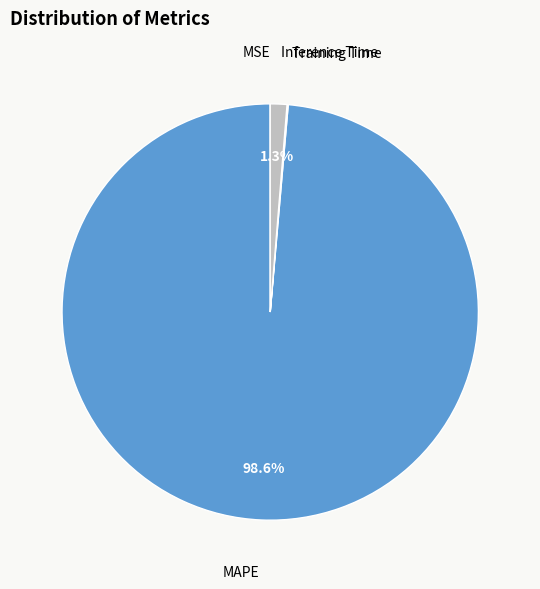

What is the largest slice in the pie chart?

MAPE